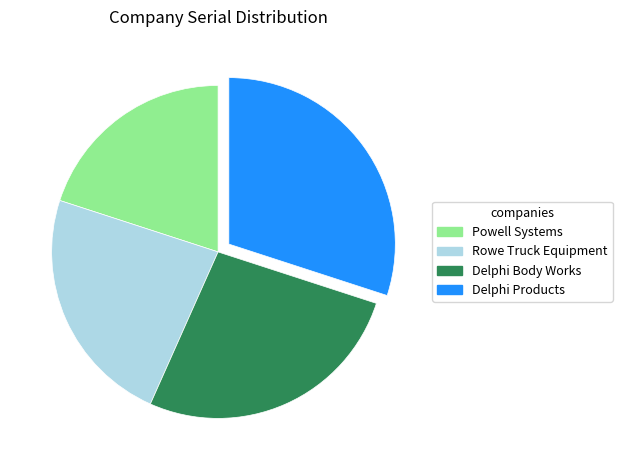

How many segments does this pie chart have?

4